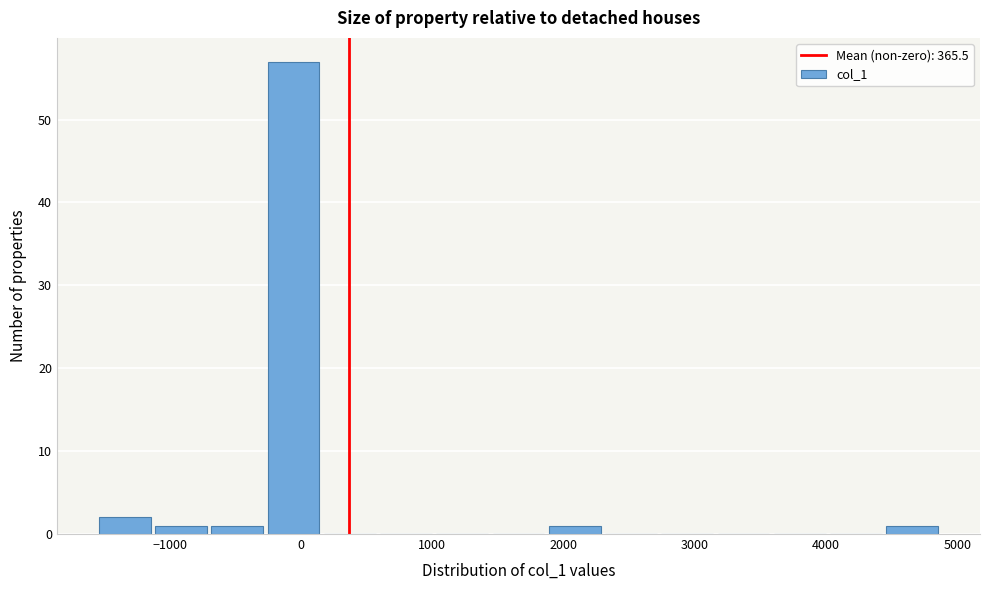

Reading left to right, transcribe this chart: for each bar, give the range it covers on the x-axis and its height. Neither the bar edges nor the heights are printed on the chart, so give them approximately, as read against the axes.

-1500 to -1100: 2
-1100 to -700: 1
-700 to -300: 1
-300 to 200: 57
200 to 600: 0
600 to 1000: 0
1000 to 1500: 0
1500 to 1900: 0
1900 to 2300: 1
2300 to 2700: 0
2700 to 3200: 0
3200 to 3600: 0
3600 to 4000: 0
4000 to 4500: 0
4500 to 4900: 1